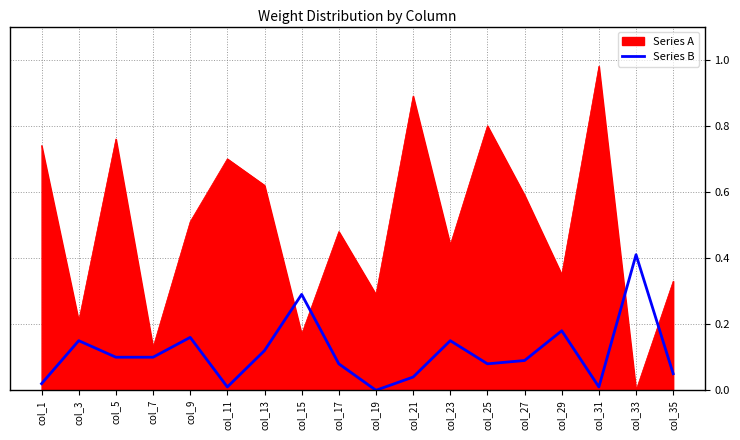

Does the chart display data point markers on the line(s)?

No